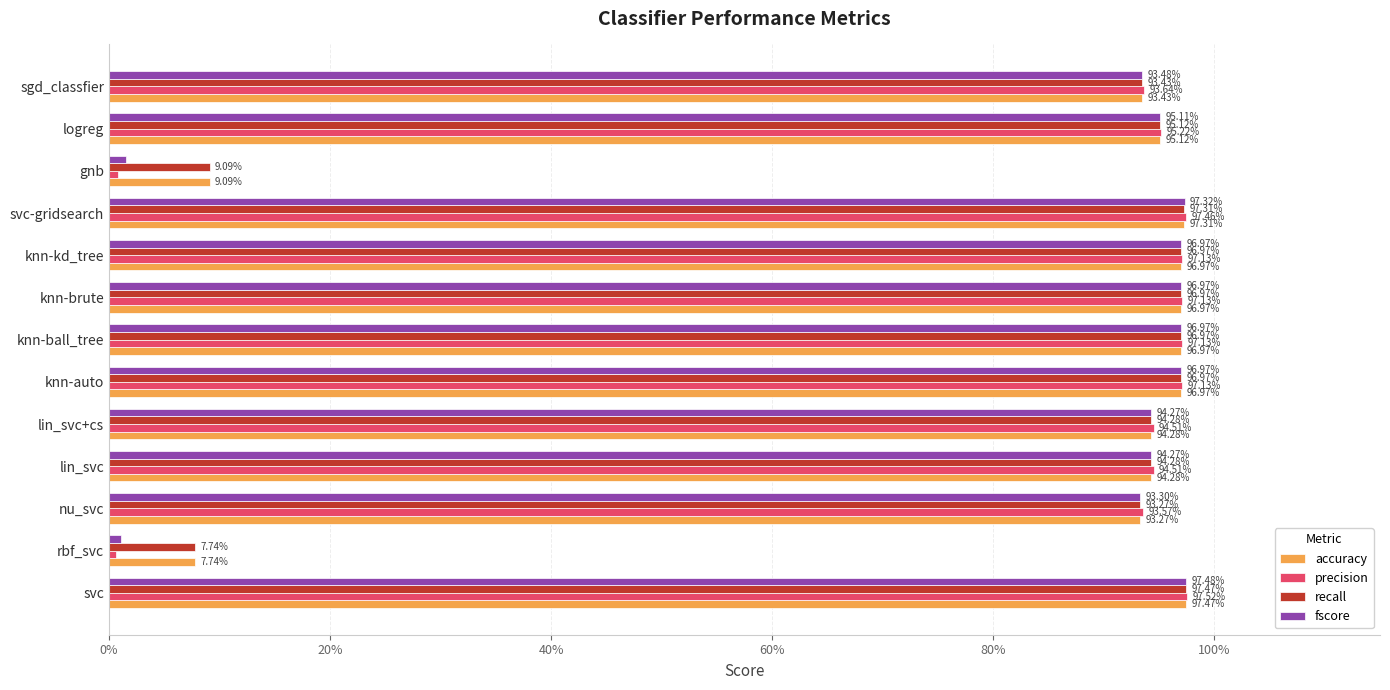

Which series has the largest total across all categories?

accuracy